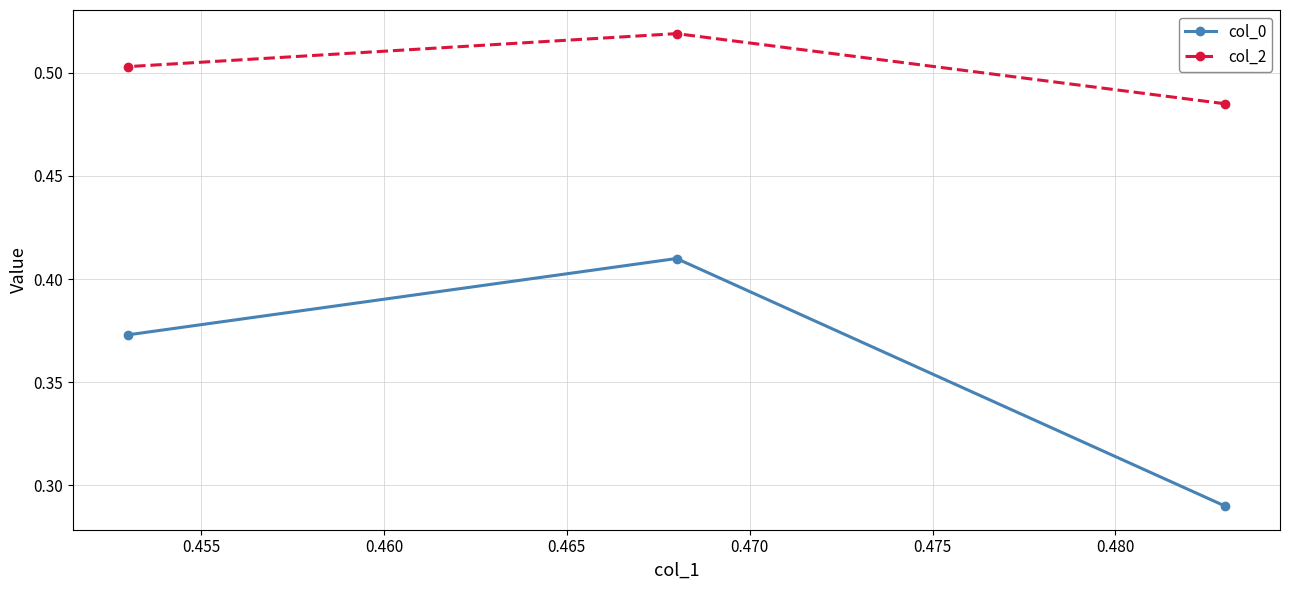

What is the difference between the maximum and minimum values in the col_0 series?

0.1